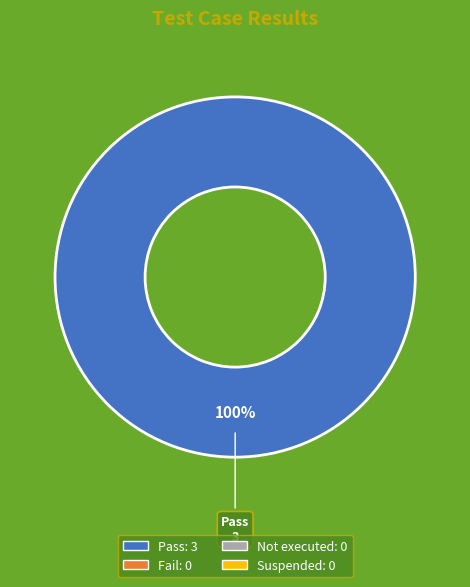

How many slices are in this pie chart?

1